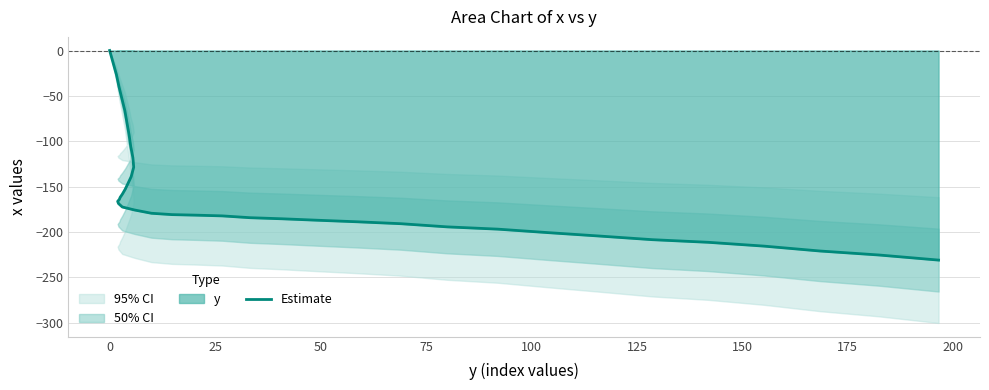

The chart shows a value of -103.5 at 16. True or false?

False